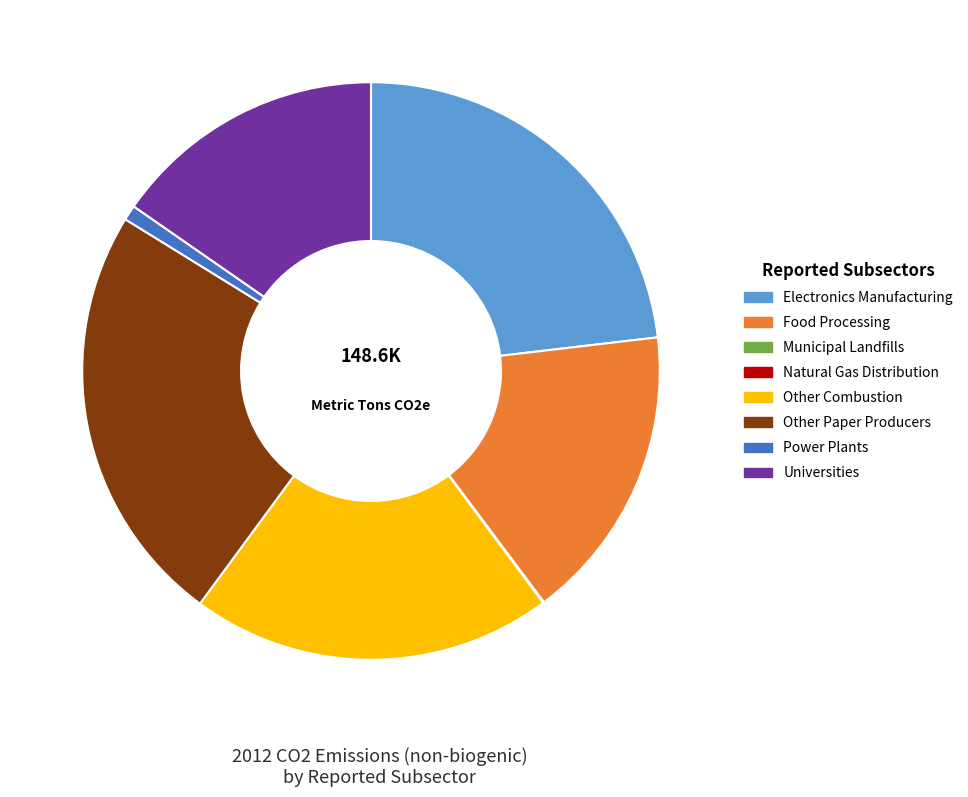

What is the ratio of the value at Other Combustion to the value at Food Processing?

1.2